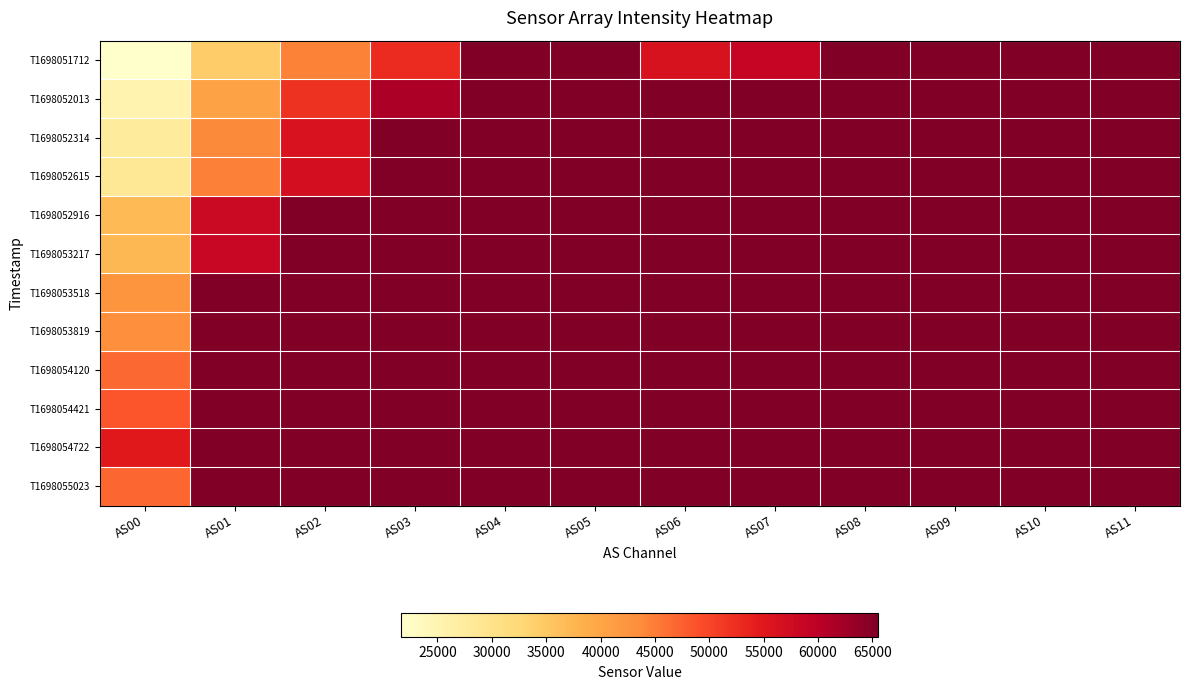

Reading left to right, what are all the values shown in this chart?

T1698051712: AS00=21687	AS01=34257	AS02=44514	AS03=52788	AS04=65535	AS05=65535	AS06=56247	AS07=58797	AS08=65535	AS09=65535	AS10=65535	AS11=65535
T1698052013: AS00=25440	AS01=40278	AS02=51987	AS03=61356	AS04=65535	AS05=65535	AS06=65240	AS07=65535	AS08=65535	AS09=65535	AS10=65535	AS11=65535
T1698052314: AS00=27839	AS01=43924	AS02=56064	AS03=65387	AS04=65535	AS05=65535	AS06=65535	AS07=65535	AS08=65535	AS09=65535	AS10=65535	AS11=65535
T1698052615: AS00=28631	AS01=44751	AS02=56878	AS03=65535	AS04=65535	AS05=65535	AS06=65535	AS07=65535	AS08=65535	AS09=65535	AS10=65535	AS11=65535
T1698052916: AS00=36975	AS01=58158	AS02=65535	AS03=65535	AS04=65535	AS05=65535	AS06=65535	AS07=65535	AS08=65535	AS09=65535	AS10=65535	AS11=65535
T1698053217: AS00=37142	AS01=58494	AS02=65535	AS03=65535	AS04=65535	AS05=65535	AS06=65535	AS07=65535	AS08=65535	AS09=65535	AS10=65535	AS11=65535
T1698053518: AS00=42388	AS01=65535	AS02=65535	AS03=65535	AS04=65535	AS05=65535	AS06=65535	AS07=65535	AS08=65535	AS09=65535	AS10=65535	AS11=65535
T1698053819: AS00=43244	AS01=65535	AS02=65535	AS03=65535	AS04=65535	AS05=65535	AS06=65535	AS07=65535	AS08=65535	AS09=65535	AS10=65535	AS11=65535
T1698054120: AS00=46718	AS01=65535	AS02=65535	AS03=65535	AS04=65535	AS05=65535	AS06=65535	AS07=65535	AS08=65535	AS09=65535	AS10=65535	AS11=65535
T1698054421: AS00=48545	AS01=65535	AS02=65535	AS03=65535	AS04=65535	AS05=65535	AS06=65535	AS07=65535	AS08=65535	AS09=65535	AS10=65535	AS11=65535
T1698054722: AS00=54894	AS01=65535	AS02=65535	AS03=65535	AS04=65535	AS05=65535	AS06=65535	AS07=65535	AS08=65535	AS09=65535	AS10=65535	AS11=65535
T1698055023: AS00=46877	AS01=65535	AS02=65535	AS03=65535	AS04=65535	AS05=65535	AS06=65535	AS07=65535	AS08=65535	AS09=65535	AS10=65535	AS11=65535